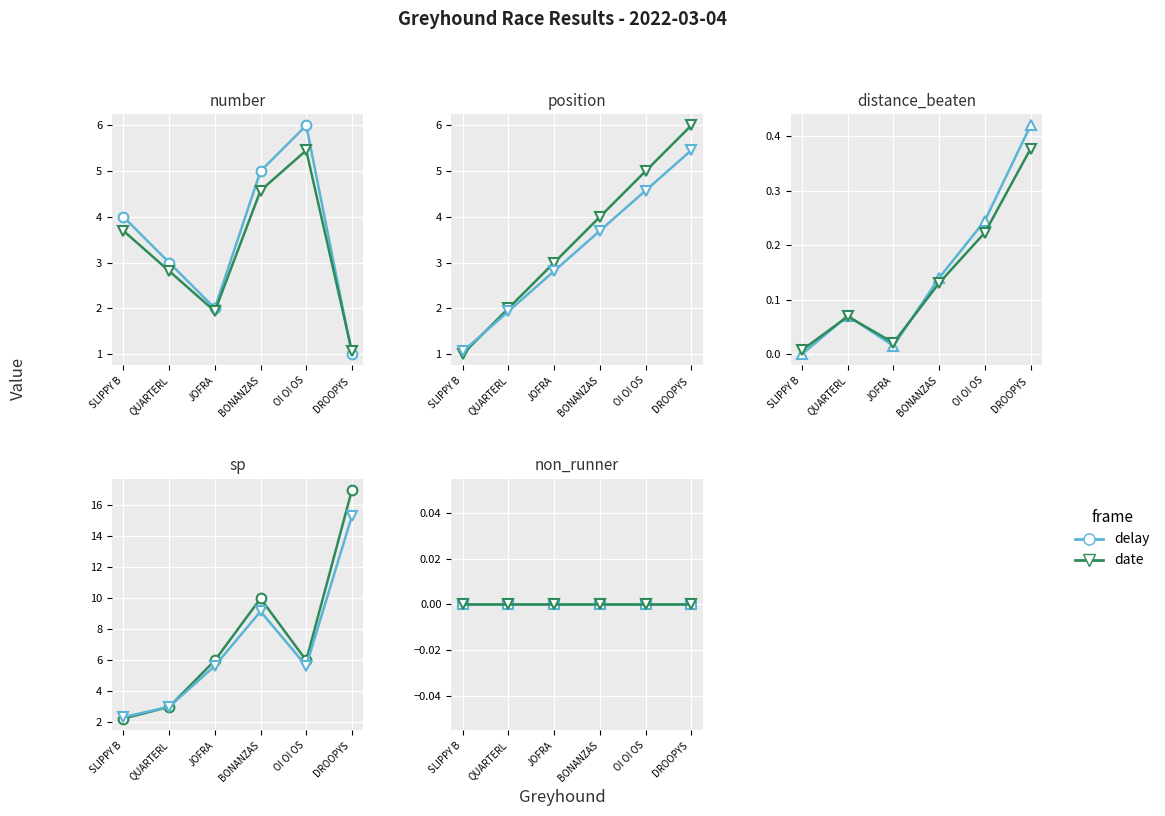

True or false: position and distance_beaten cross at least once.

False